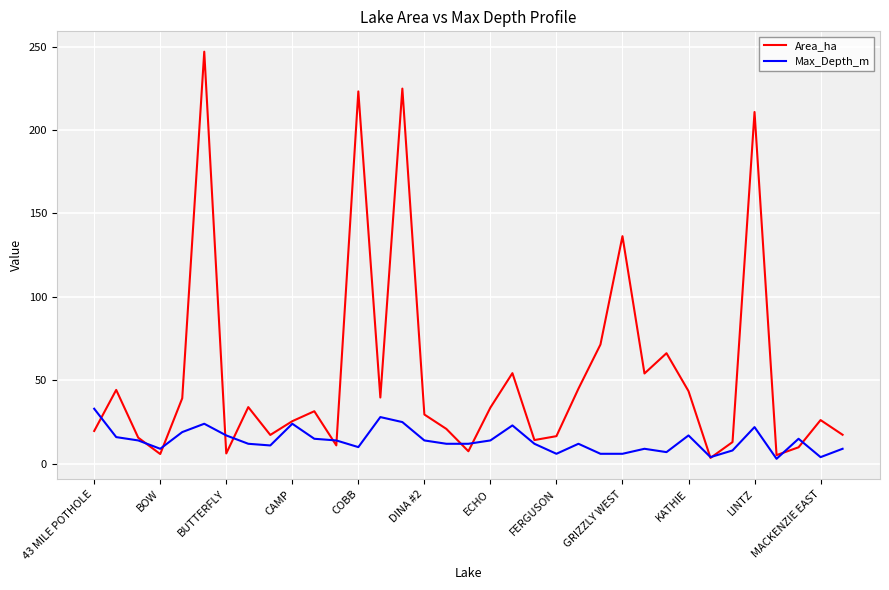

How many series are shown in this chart?

2